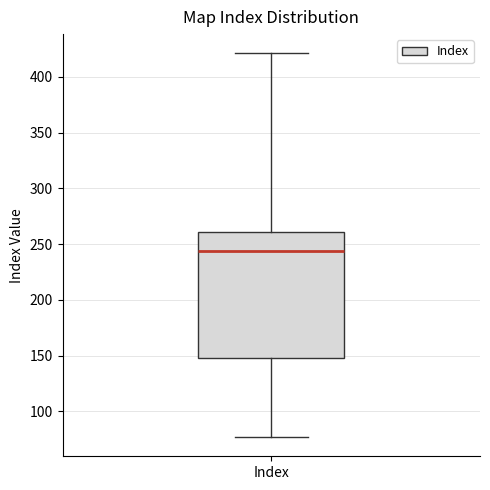

Read this box plot against the y-axis: the position of the median line, the range covered by the box, and the ends of both whiskers. The values are not printed on the chart, so give them approximately, as read against the axis.

median 245, box 150 to 260, whiskers 75 to 420